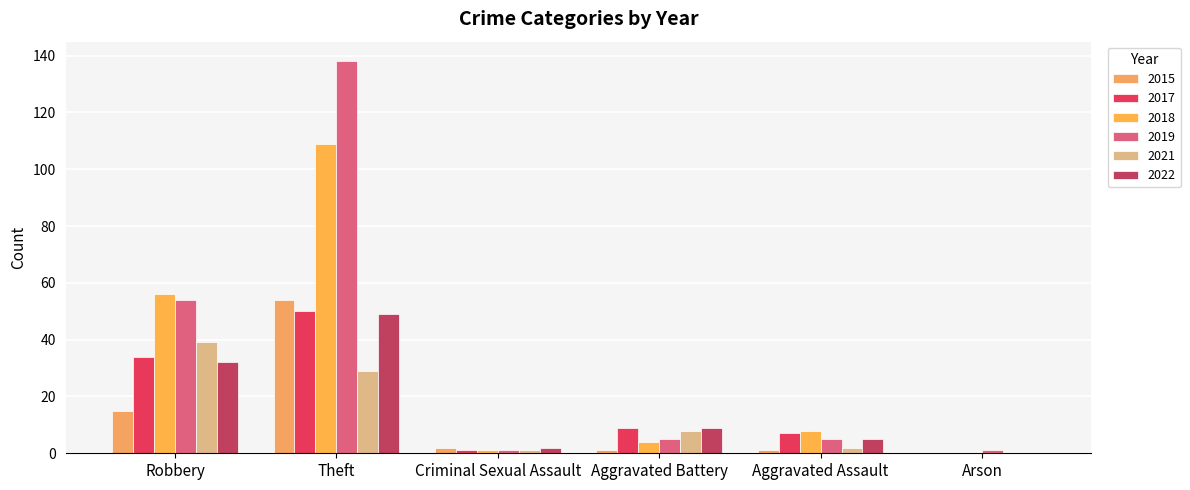

What is the difference between the maximum and minimum values in the 2019 series?

137